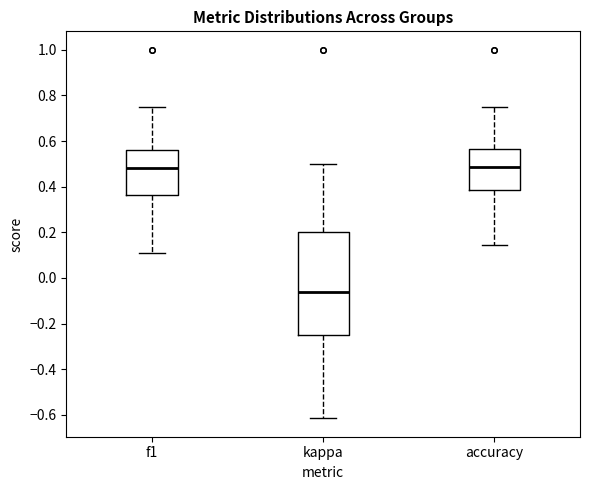

Reading left to right, read every box against the y-axis: the position of its median line, the range the box covers, and the ends of its whiskers. The values are not printed on the chart, so give them approximately, as read against the axis.

f1: median 0.48, box 0.36 to 0.56, whiskers 0.10 to 0.74
kappa: median -0.06, box -0.26 to 0.20, whiskers -0.62 to 0.50
accuracy: median 0.48, box 0.38 to 0.56, whiskers 0.14 to 0.76